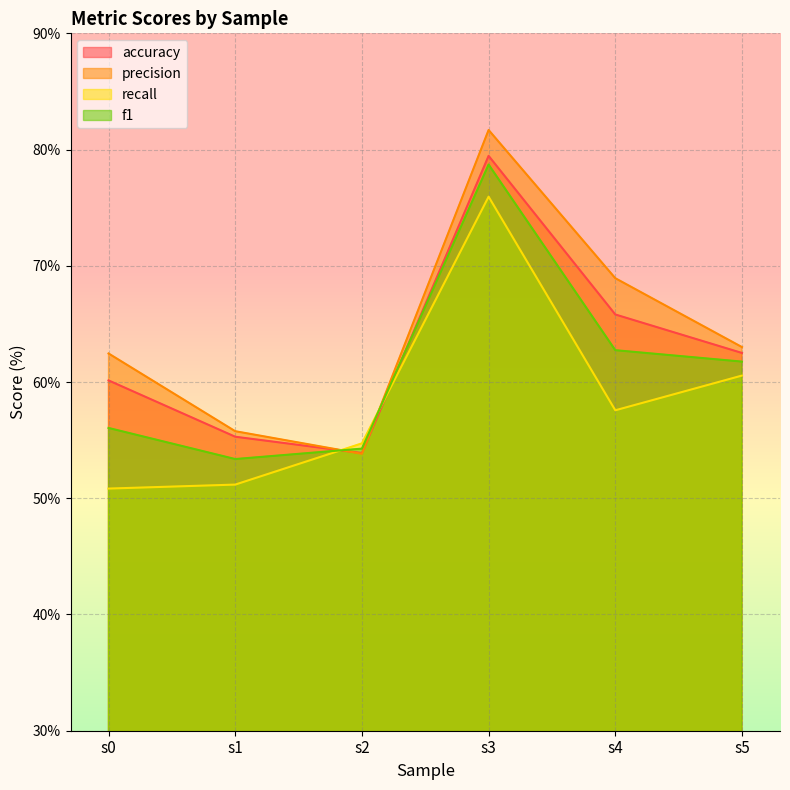

At how many categories does at least one series exceed 63?

3